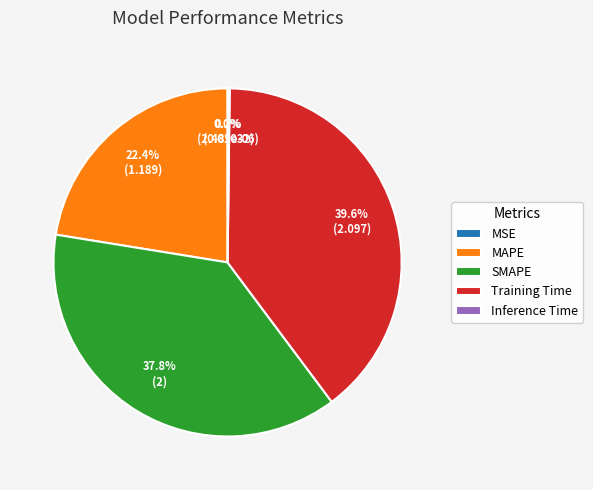

To the nearest percent, what is the average slice percentage?

20%